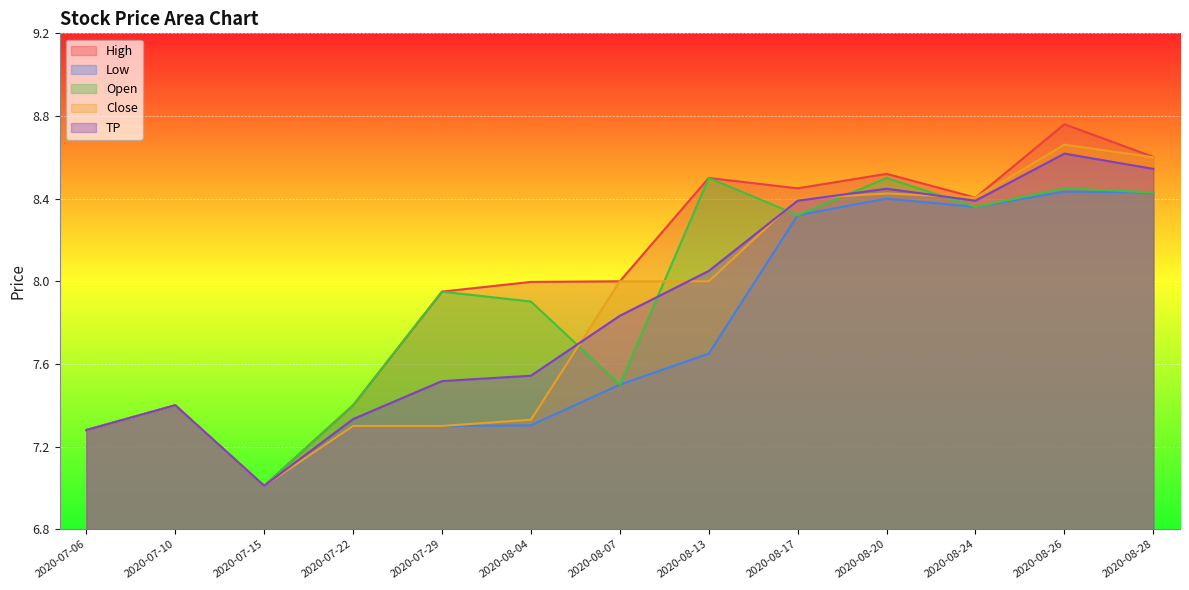

List the labels in order of Close value, smallest first.

2020-07-15, 2020-07-06, 2020-07-22, 2020-07-29, 2020-08-04, 2020-07-10, 2020-08-07, 2020-08-13, 2020-08-17, 2020-08-24, 2020-08-20, 2020-08-28, 2020-08-26